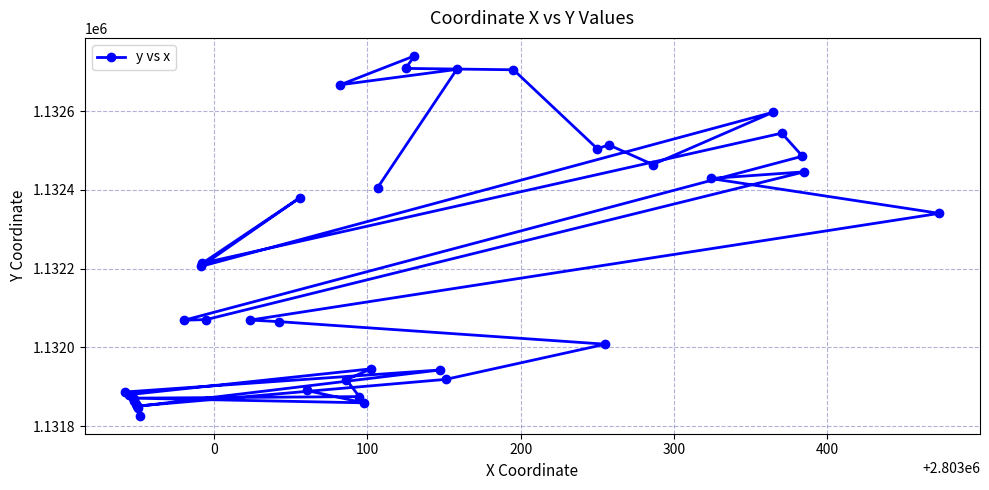

What is the greatest value displayed?

1132740.1